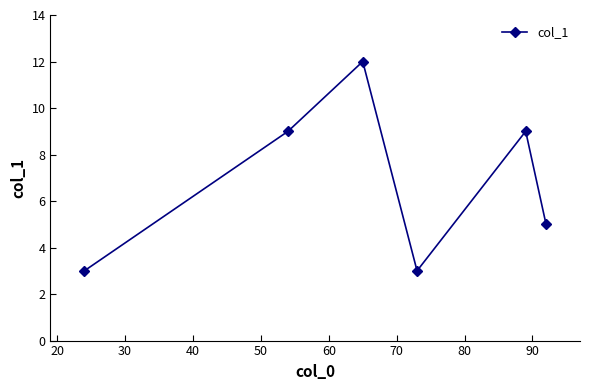

What is the difference between the maximum and second lowest values?

9